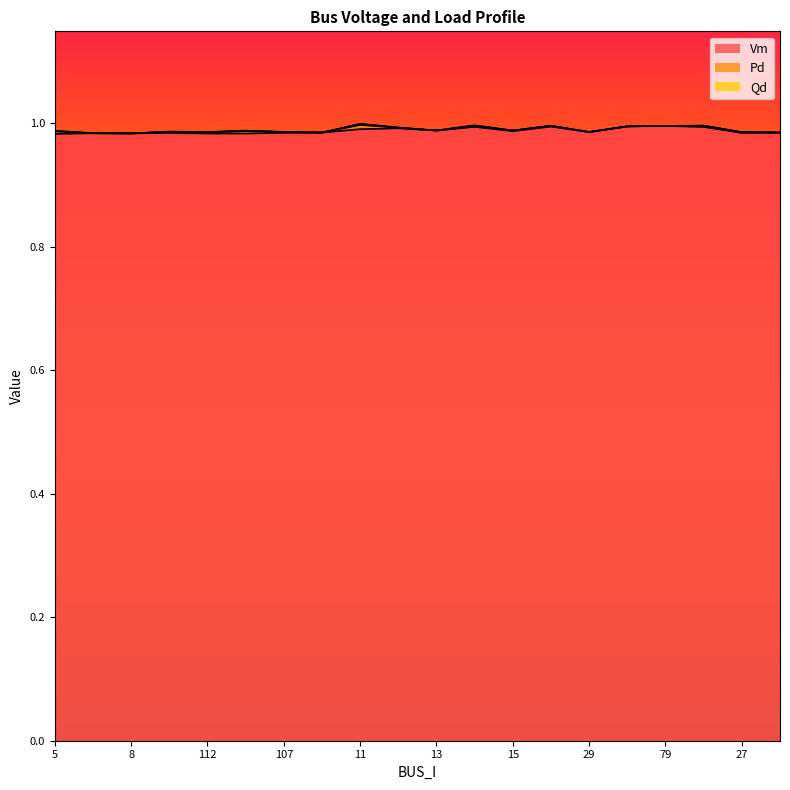

How many values in the Qd series exceed 0?

12